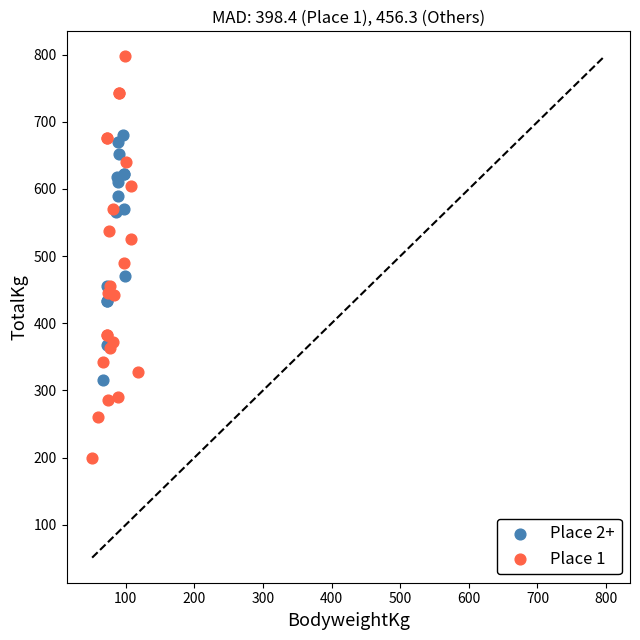

Which series contains the highest Y value?

Place 1